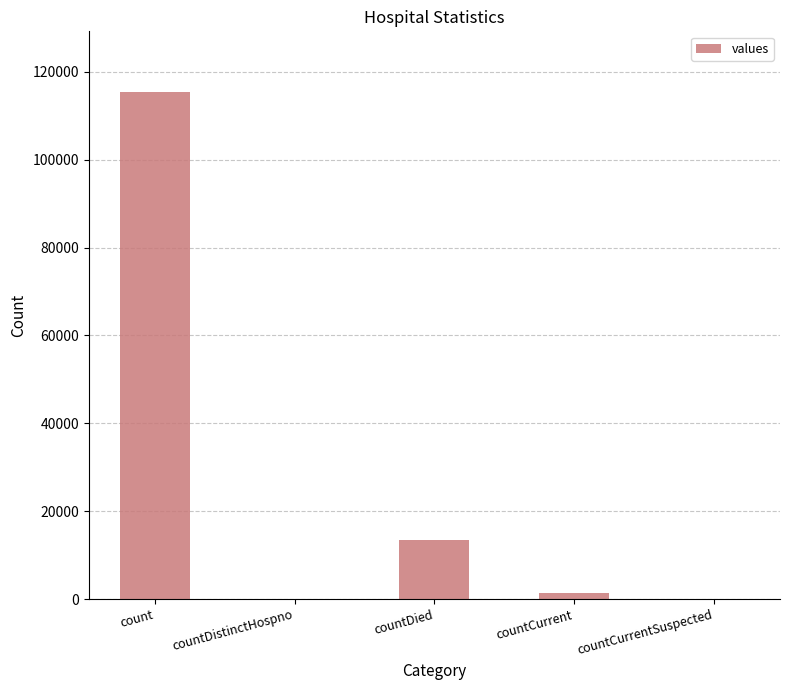

What is the sum of all values?

130105